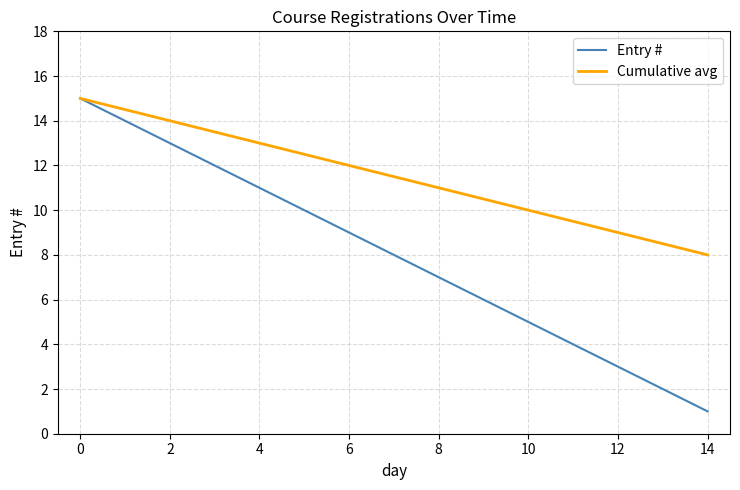

What is the minimum value for Entry #?

1.0